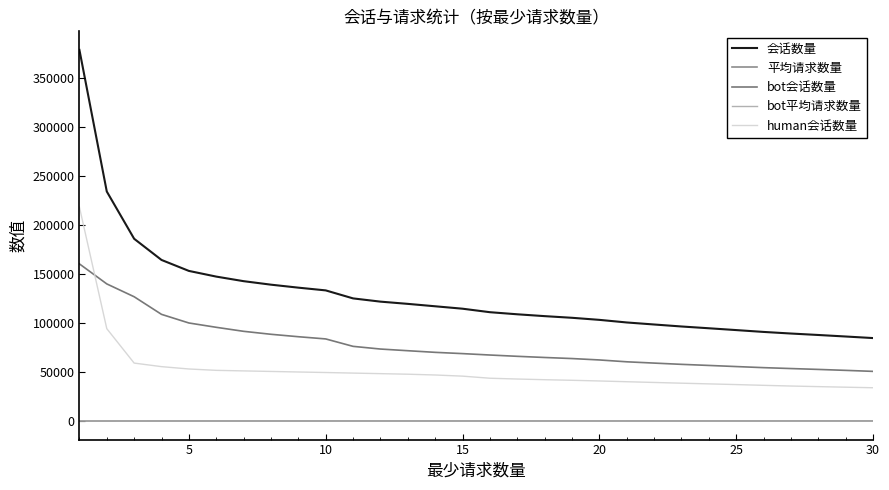

Which series has the widest spread of values?

会话数量